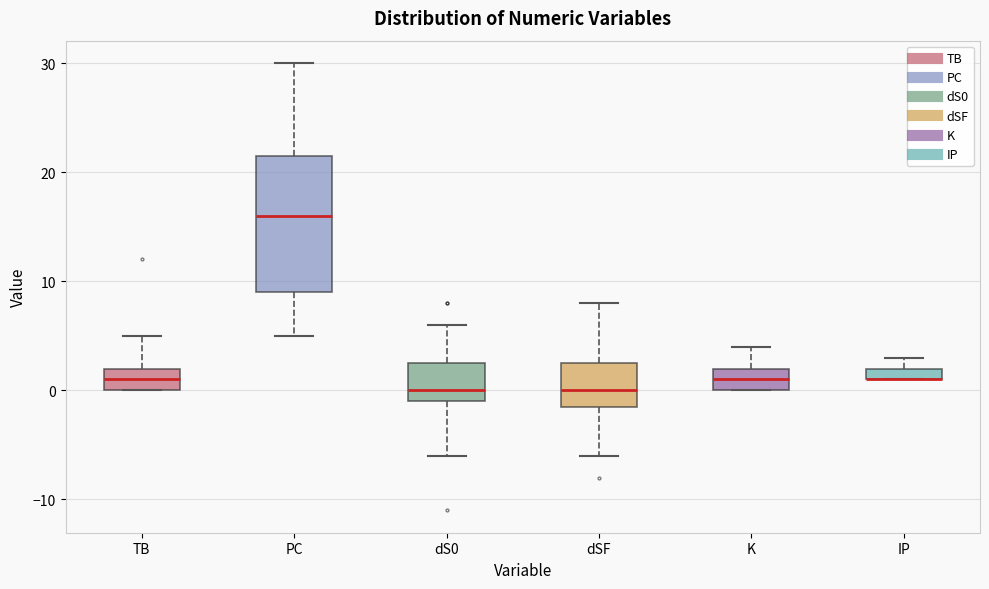

Where is the lower edge of the box for dS0 on the y-axis? The values are not printed on the chart, so give them approximately, as read against the axis.

-1